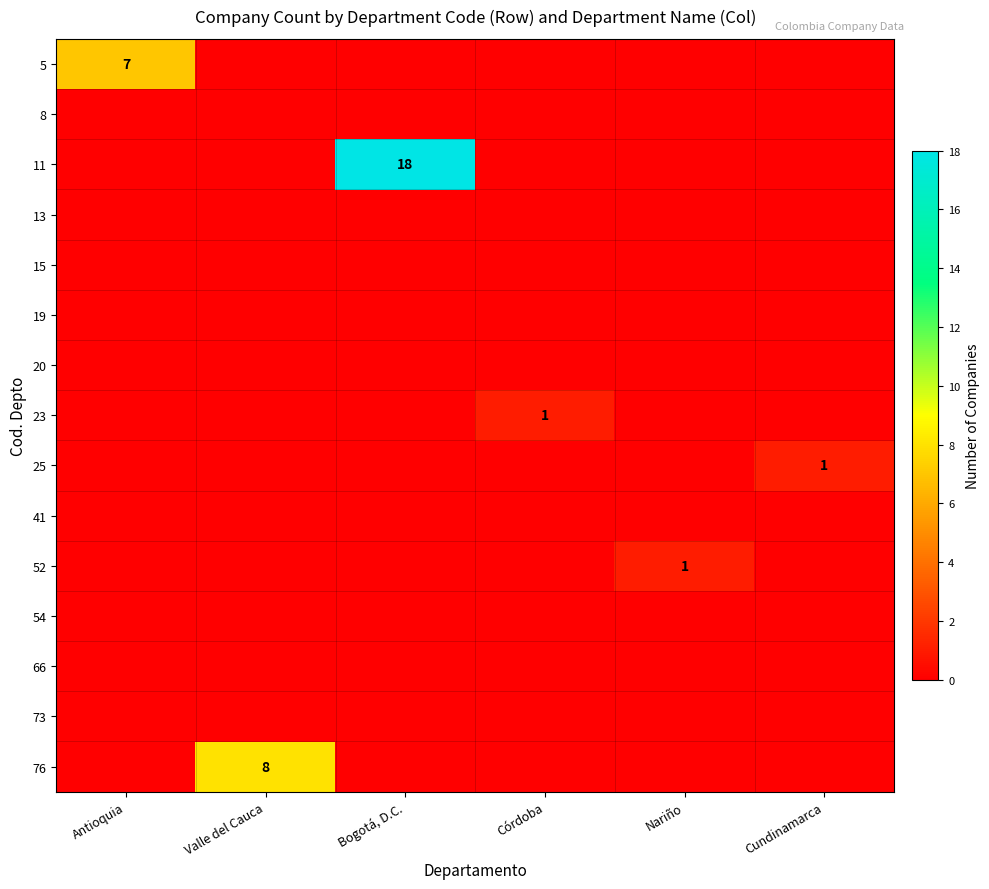

Which category has the lowest value across all series?

Valle del Cauca